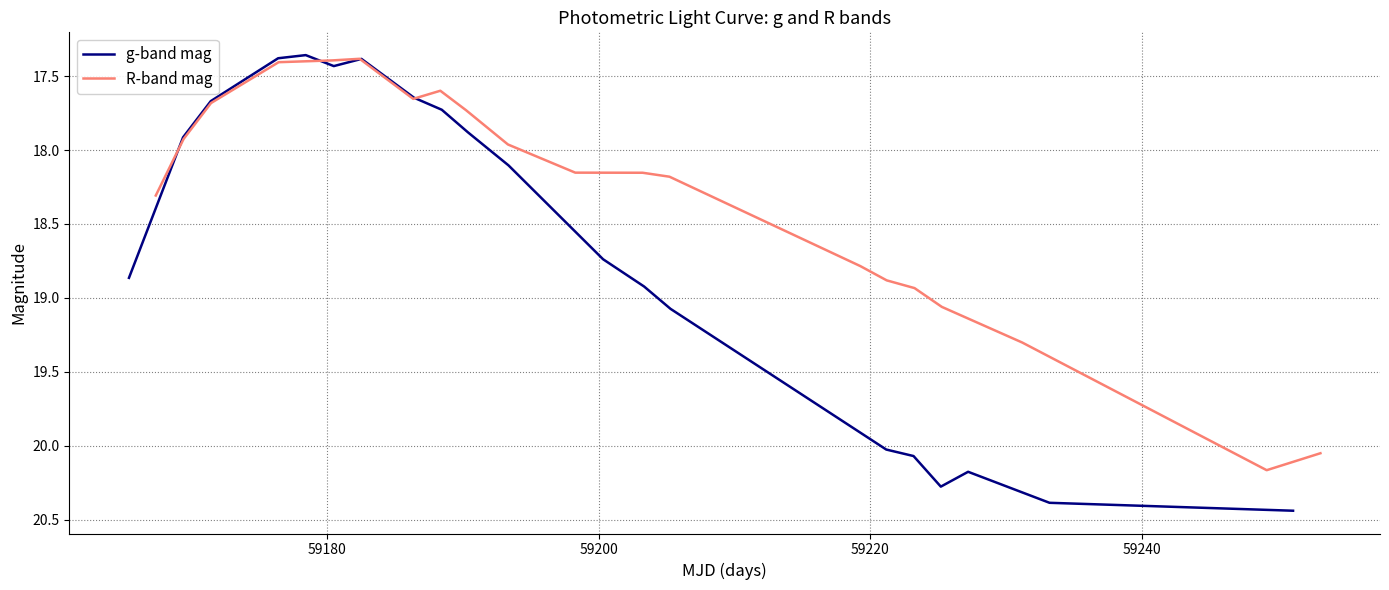

What is the average value of the g-band mag series?

18.7